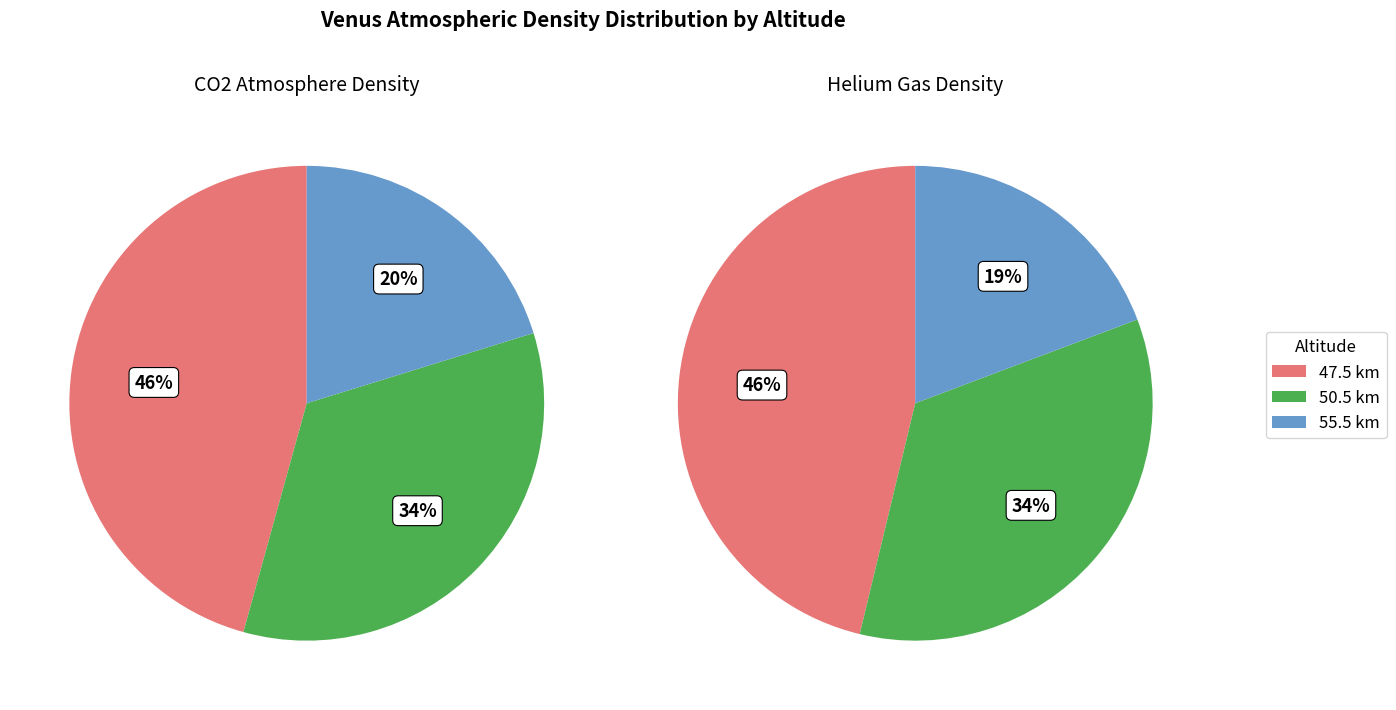

How many segments does this pie chart have?

6